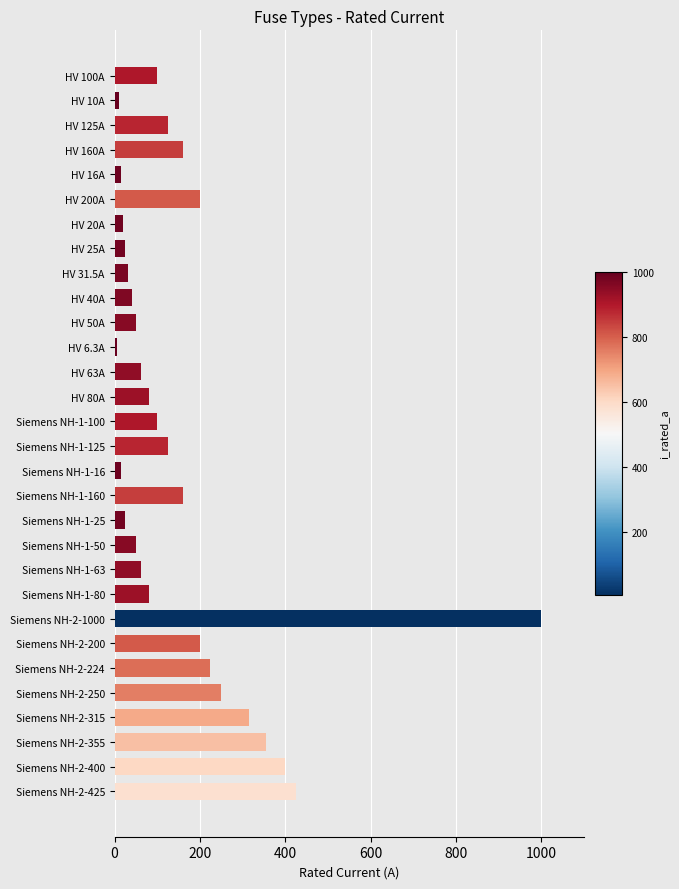

Does the chart contain stacked bars?

No